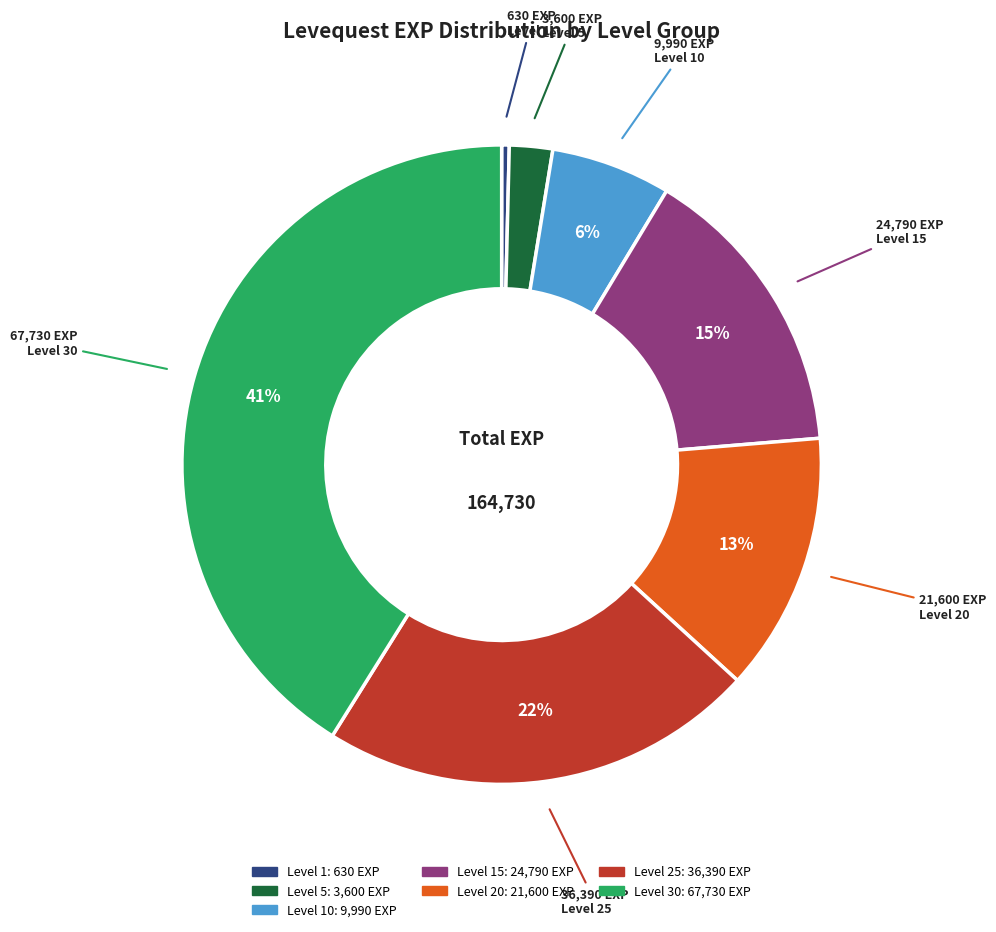

Does any single category account for the majority?

No